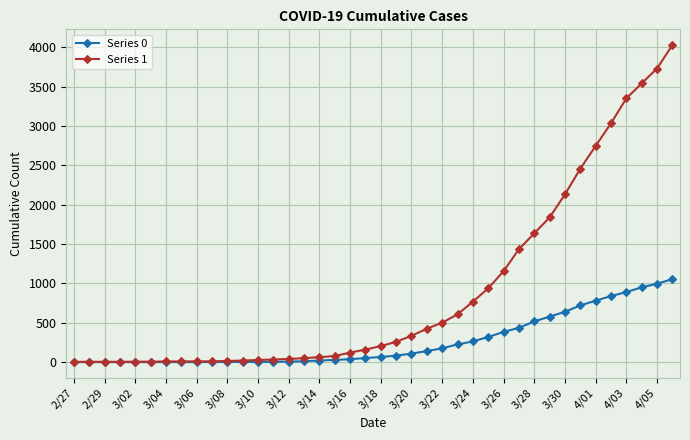

Which series has the widest spread of values?

Series 1